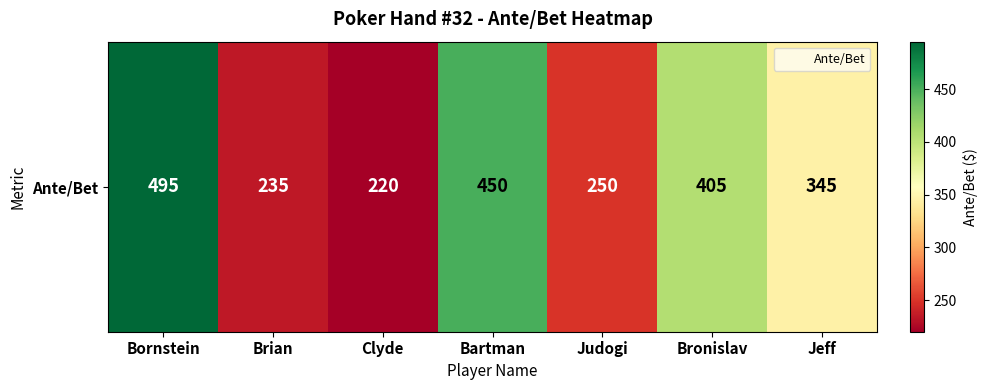

How many values exceed 345?

3